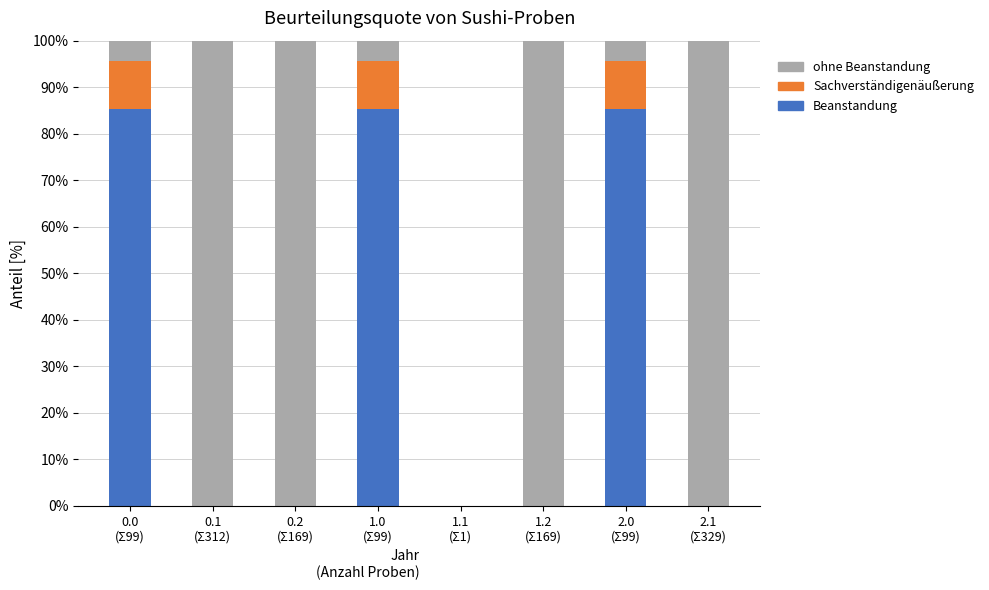

Does the chart contain stacked bars?

Yes